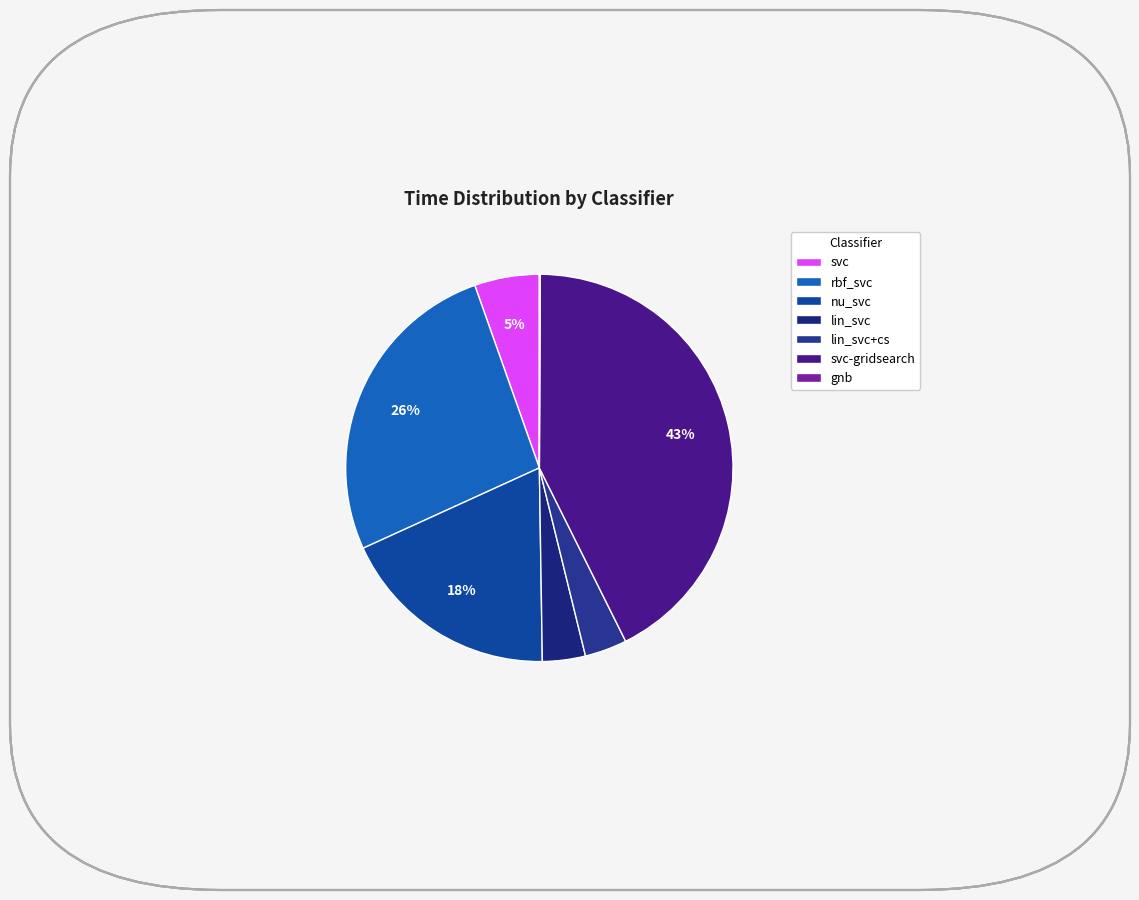

Is it true that nu_svc is 24% of the pie?

False